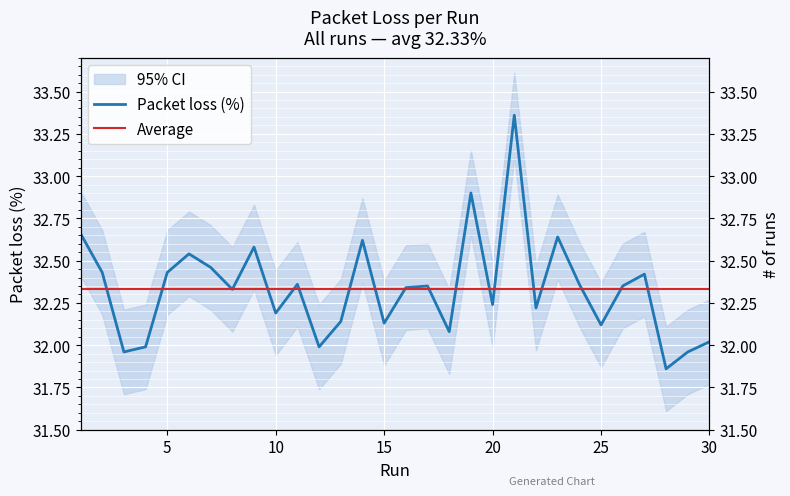

Approximately how many times larger is the value at 8 compared to 30?

1.0